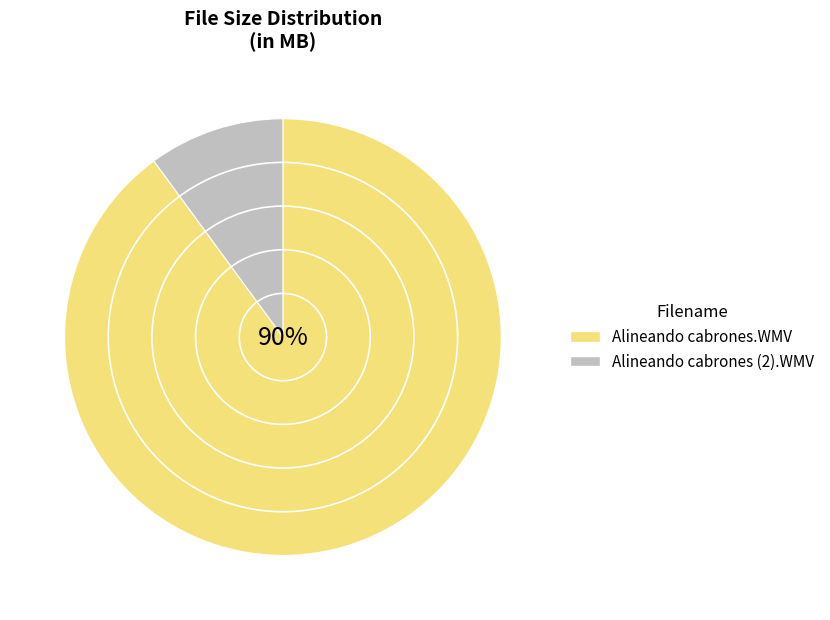

What is the change in value from Alineando cabrones.WMV to Alineando cabrones (2).WMV?

-473.6